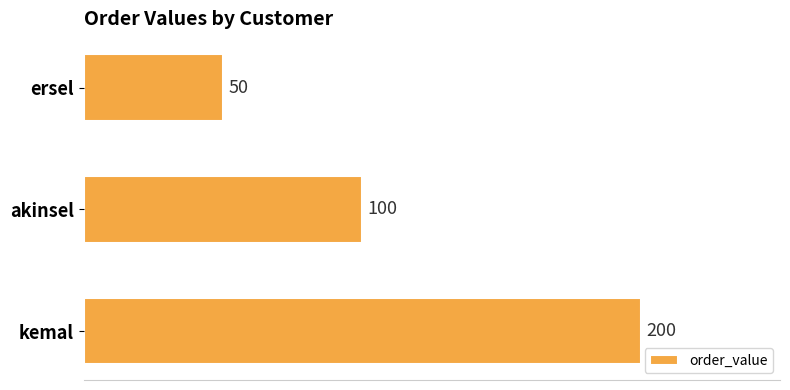

Rank the categories by value from lowest to highest.

ersel, akinsel, kemal